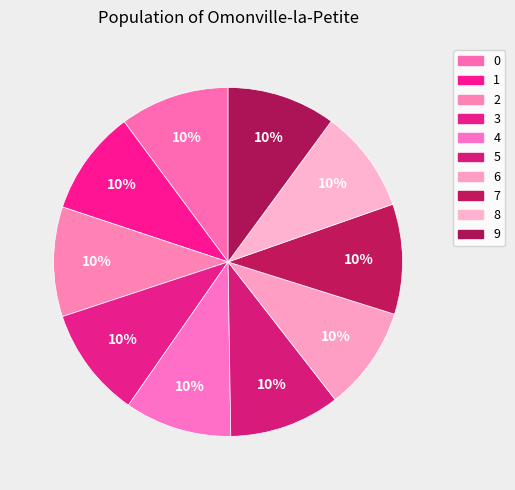

How many segments does this pie chart have?

10